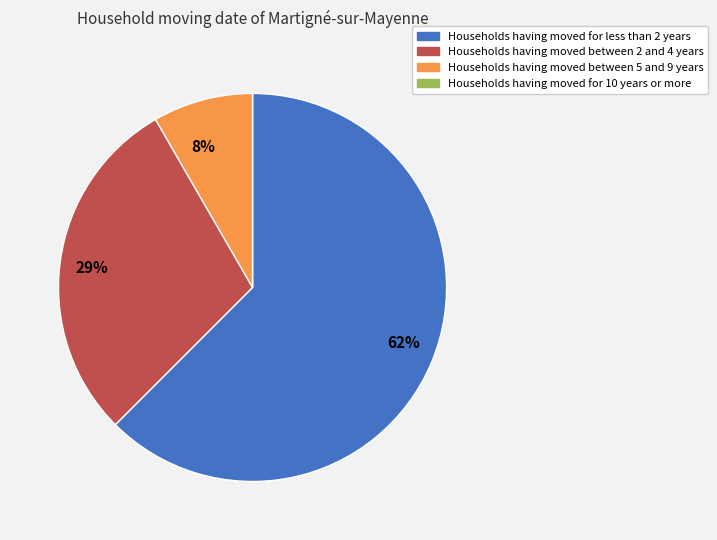

Is the sum of Households having moved between 5 and 9 years and Households having moved between 2 and 4 years greater than half?

No